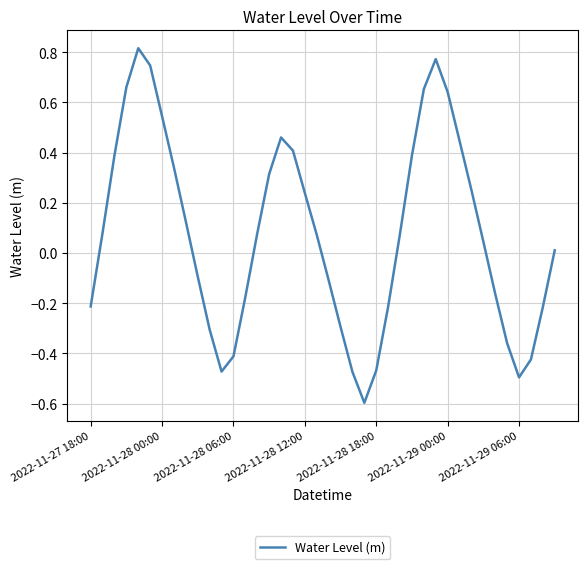

What is the minimum value shown in the chart?

-0.6